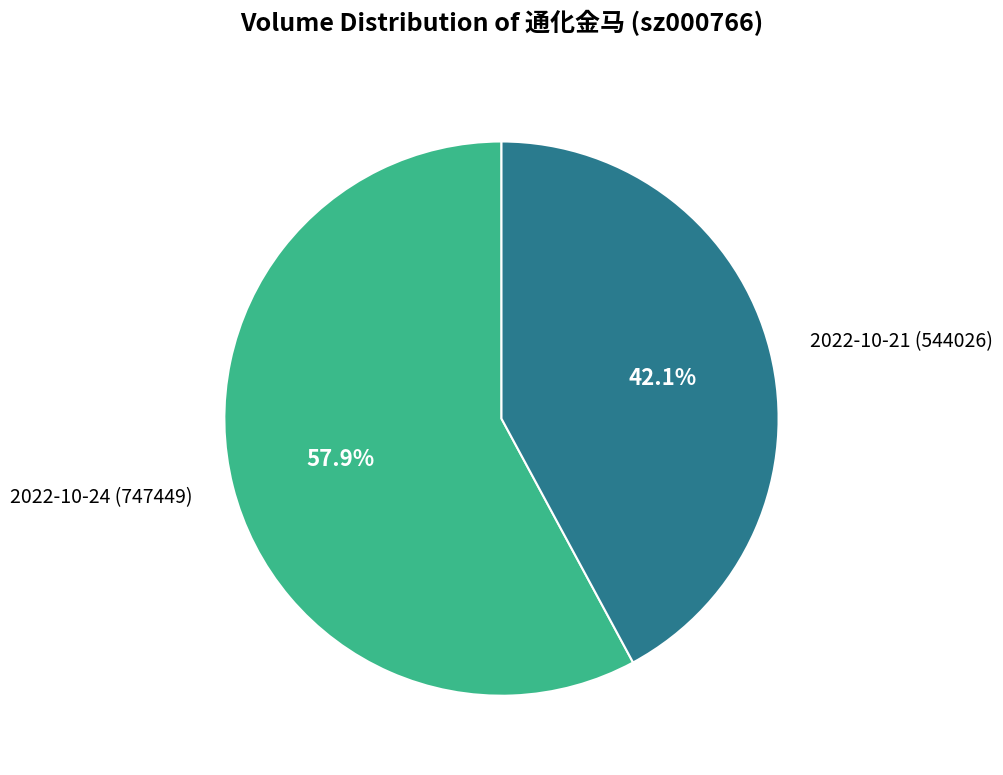

What percentage is the 2022-10-24 (747449) slice, to the nearest percent?

58%